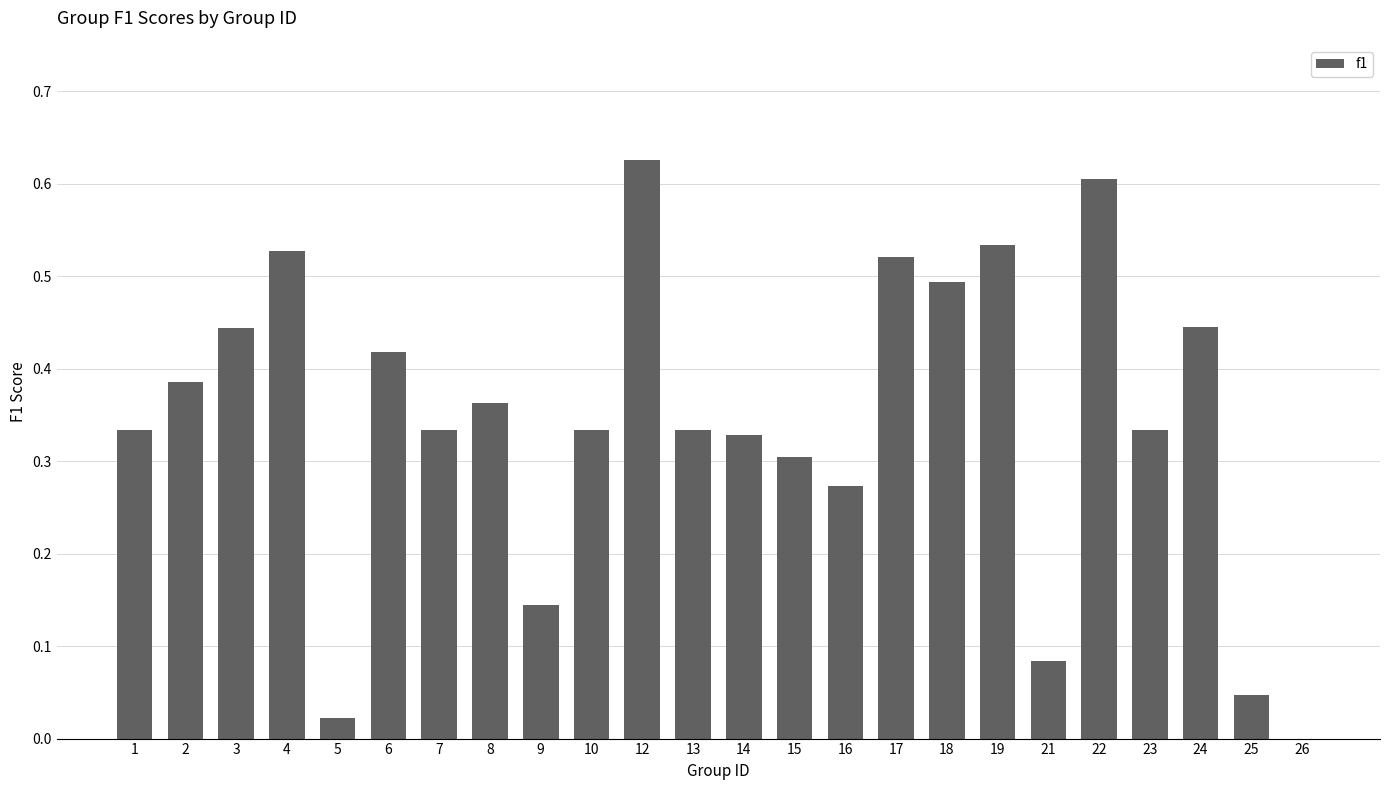

What is the change in value from 5 to 24?

+0.4